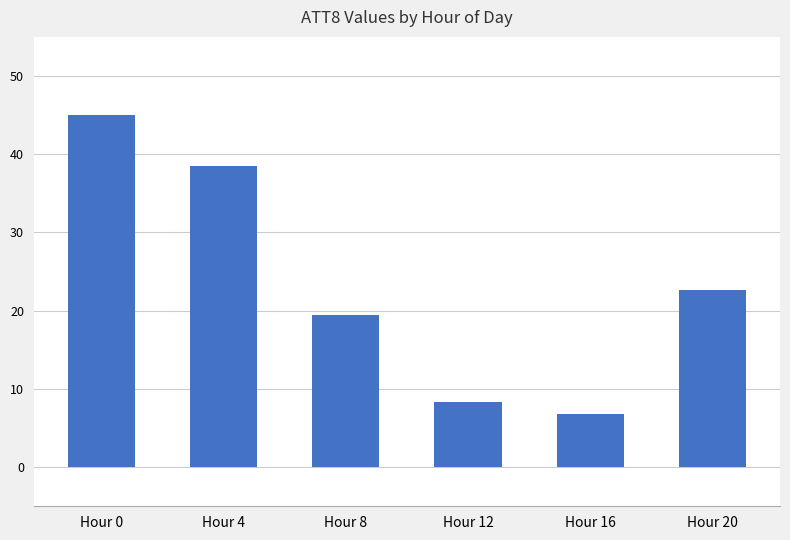

Does the chart contain any negative values?

No